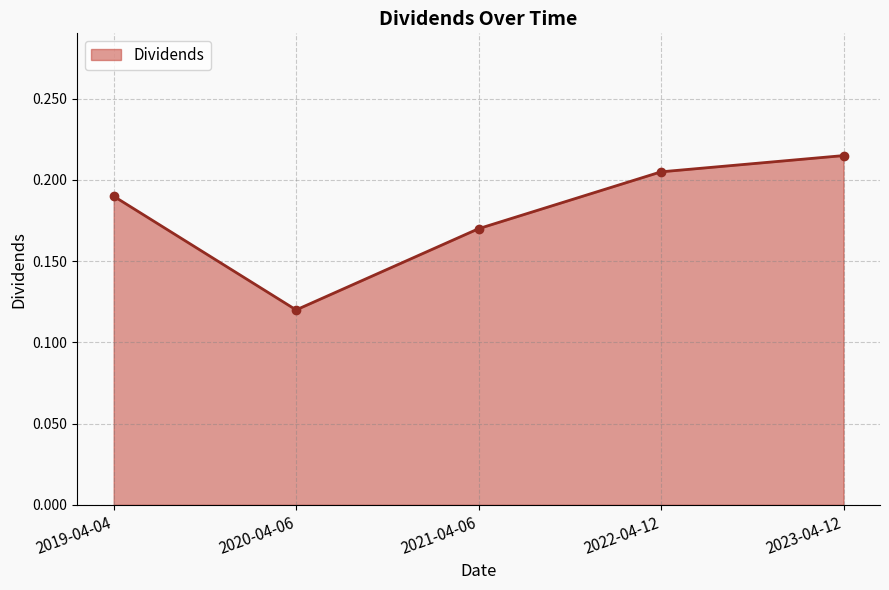

At which label is the value closest to 0?

2020-04-06